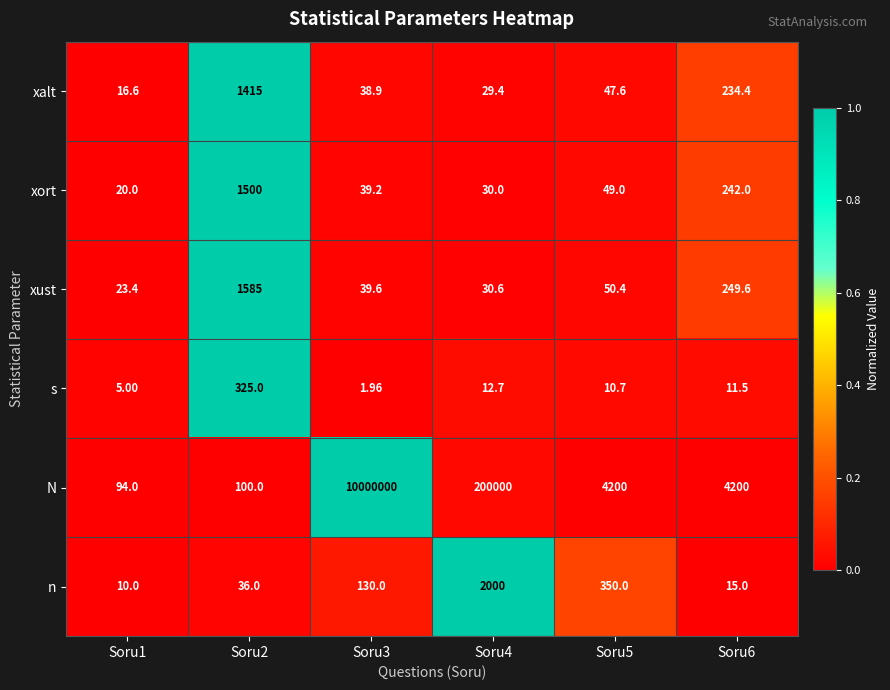

Which series has the largest total across all categories?

N